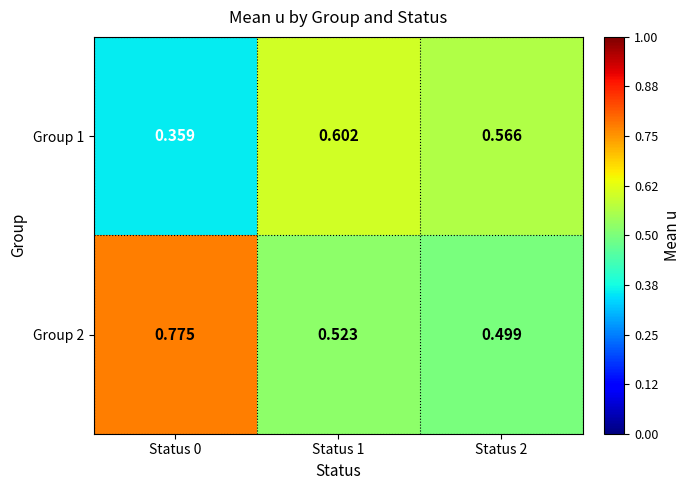

Is the value of Group 2 at Status 0 greater than the value of Group 1 at Status 2?

Yes